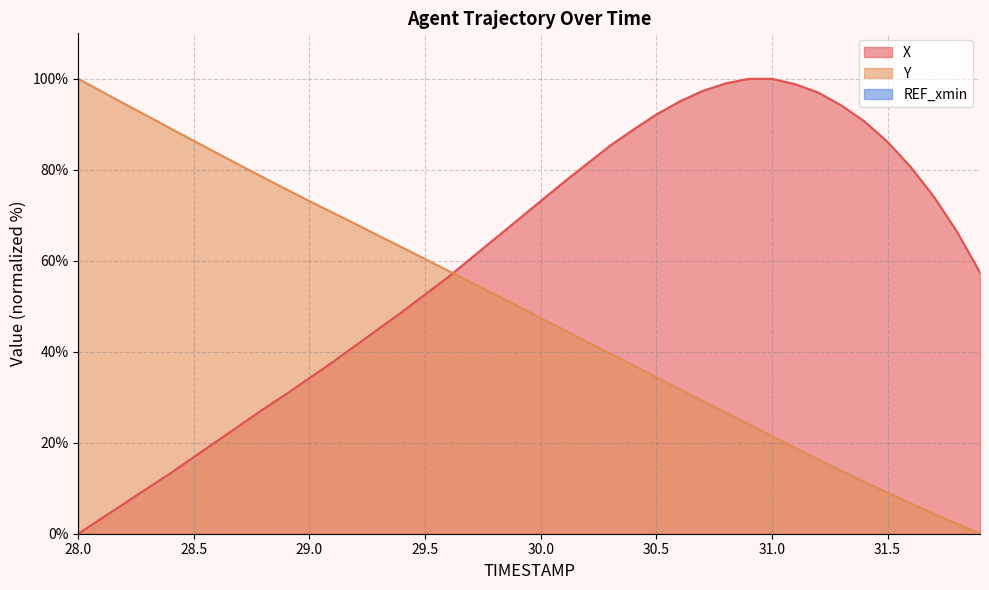

What is the maximum value for Y?

100.0